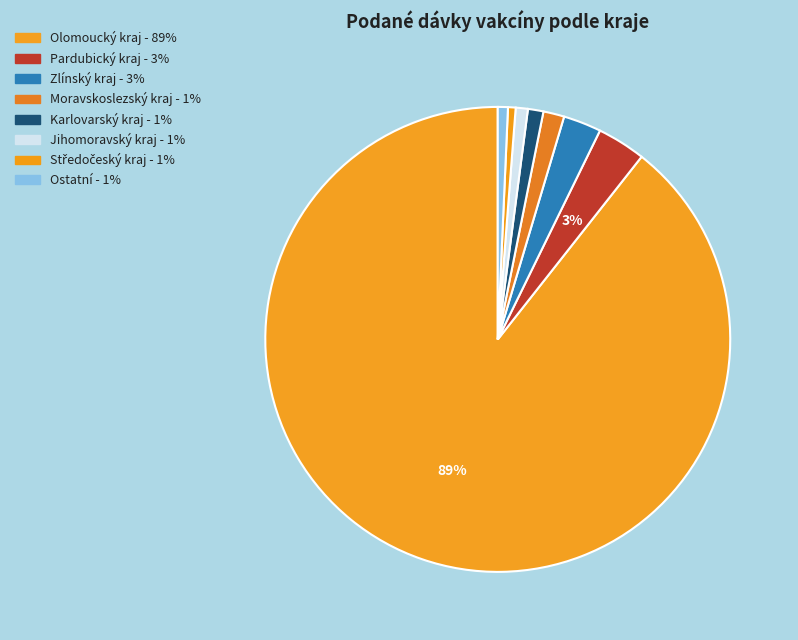

Count the number of slices in the pie.

8